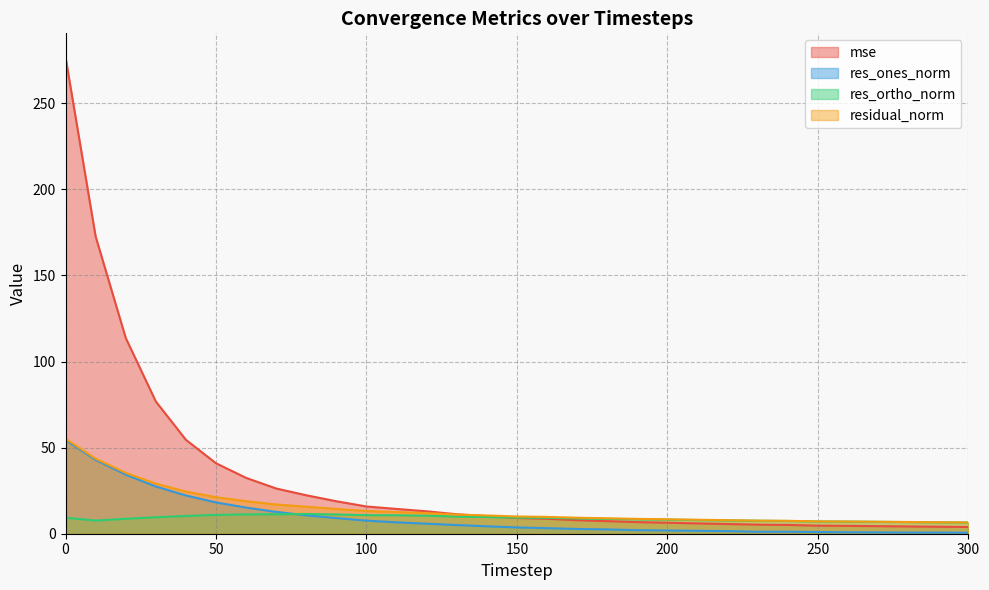

At how many categories does at least one series exceed 171?

2